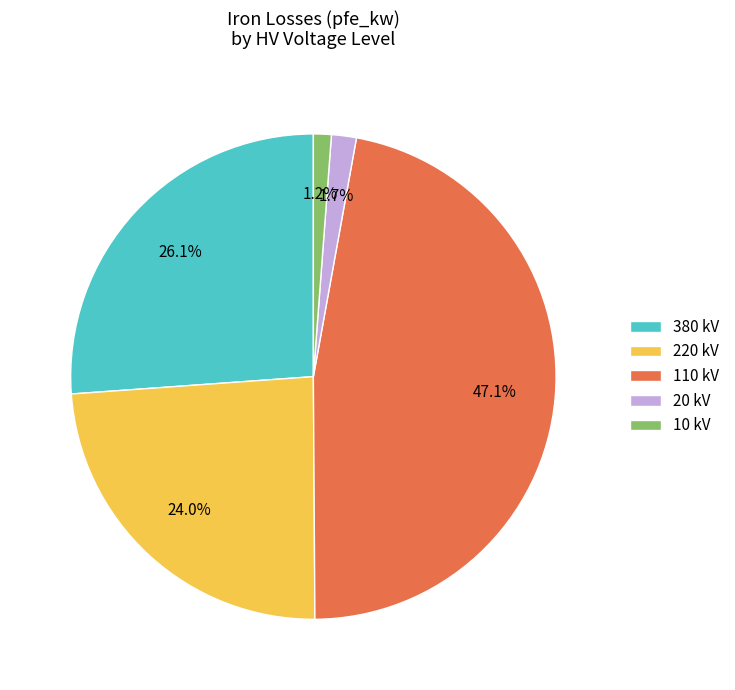

To the nearest percent, what is the average slice percentage?

20%